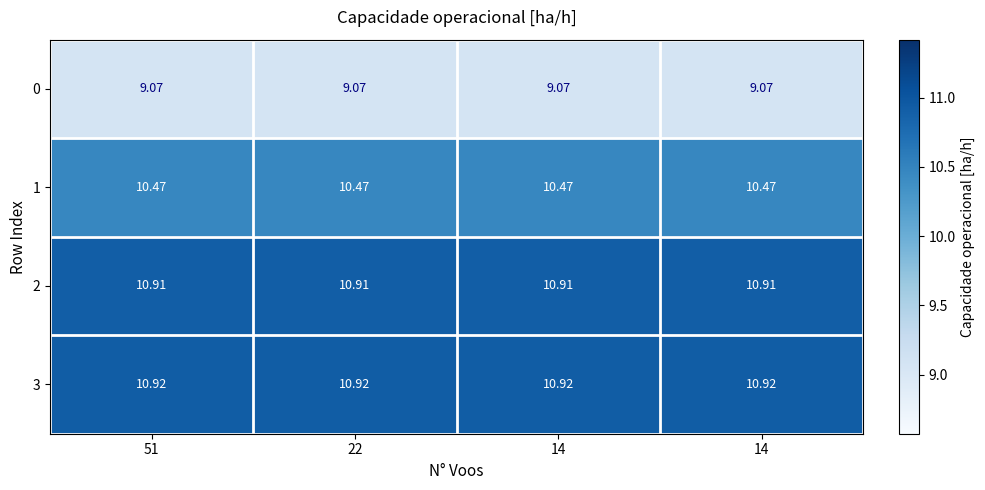

What is the maximum value shown in the chart?

10.9